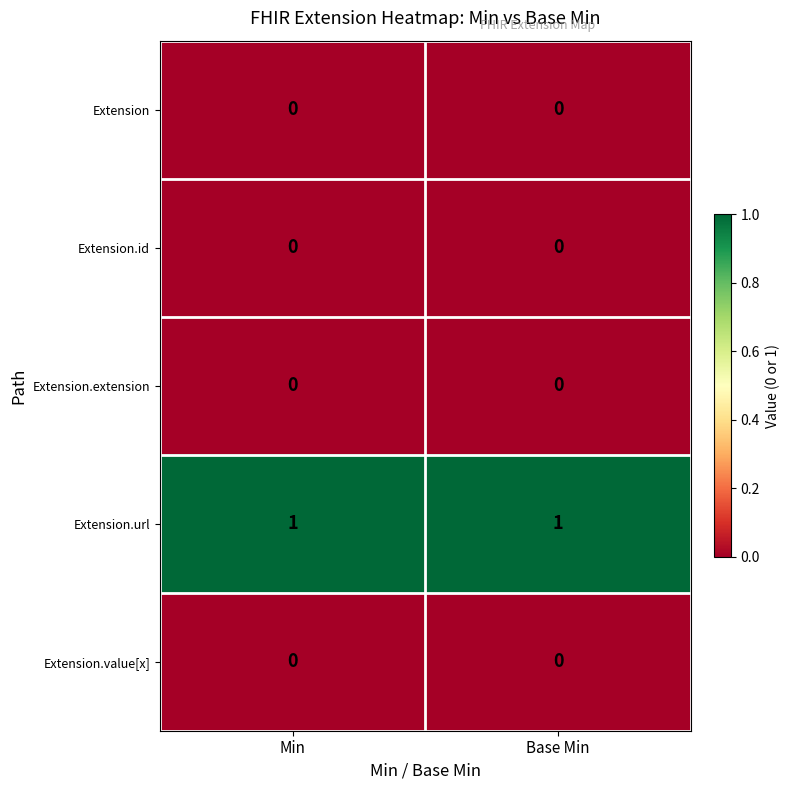

Which series has the largest total across all categories?

Extension.url